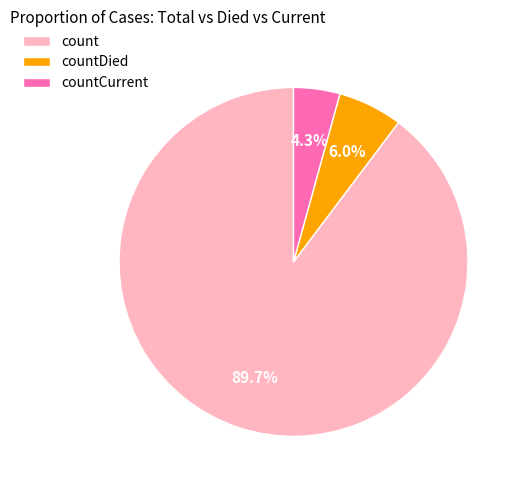

What is the total percentage of count and countCurrent?

94.0%